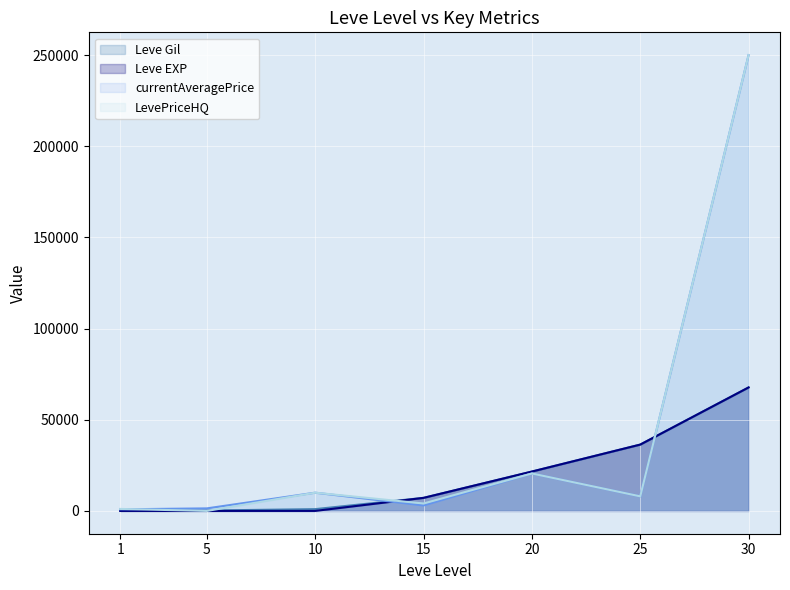

How many lines are shown in the chart?

4